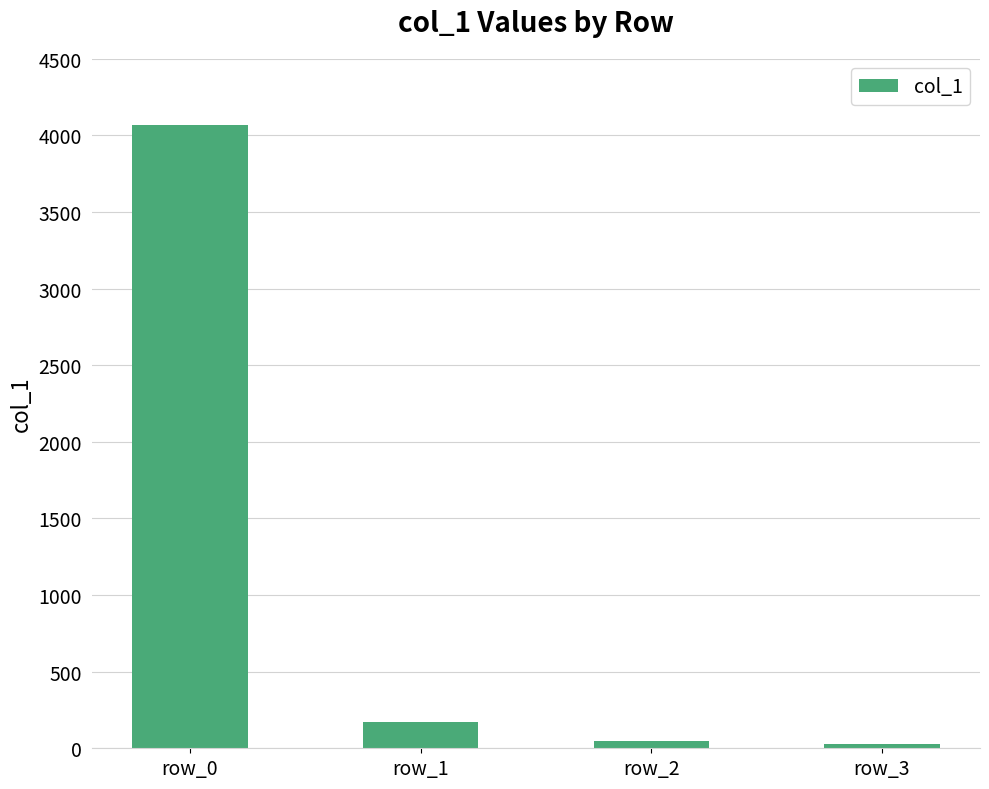

True or false: the data shows 31 at row_3.

True